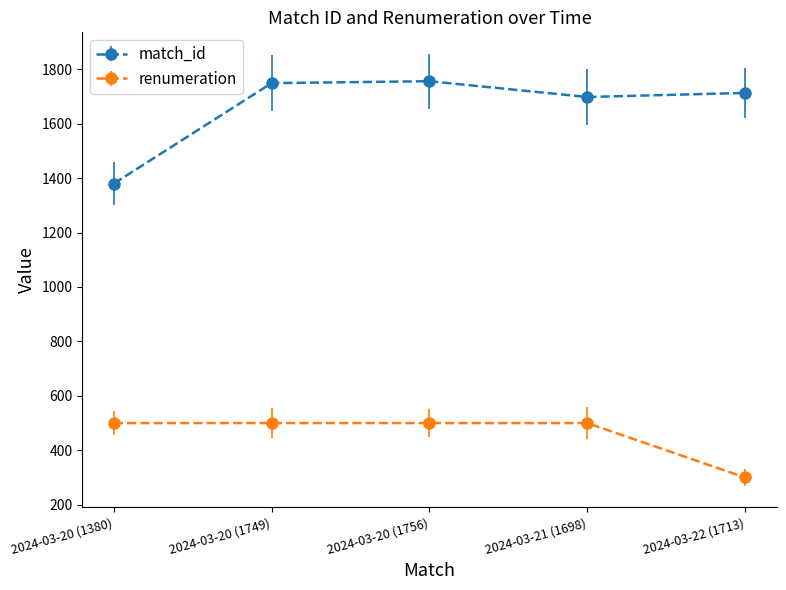

True or false: renumeration and match_id intersect in this chart.

False